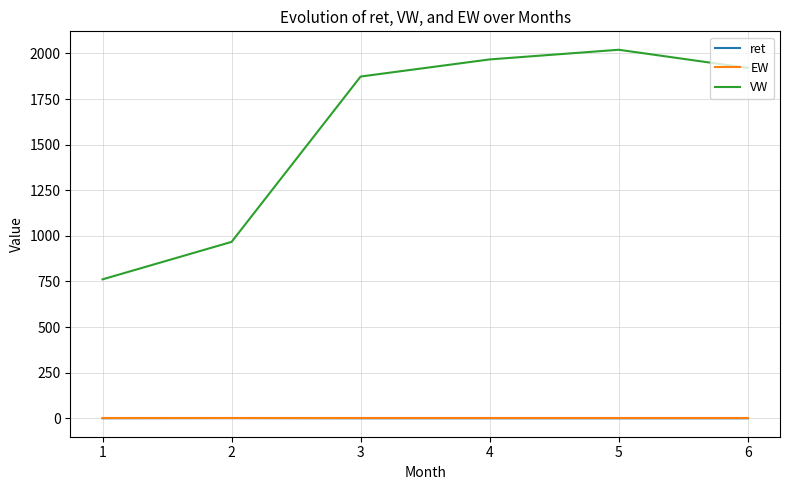

What is the minimum value for EW?

1.0